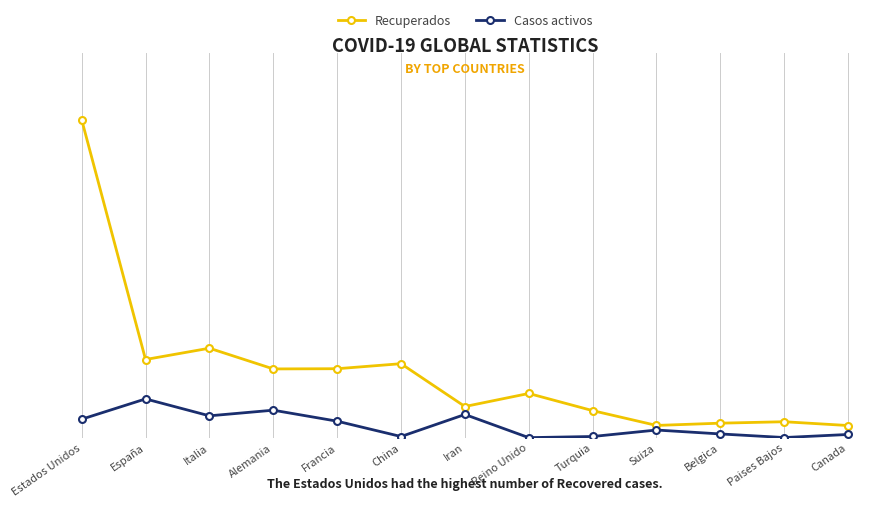

Reading left to right, transcribe all the data shown in this chart.

Recuperados: Estados Unidos=330902	España=81426	Italia=93187	Alemania=71629	Francia=71849	China=77078	Iran=32525	Reino Unido=46100	Turquia=28242	Suiza=12836	Belgica=15196	Paises Bajos=16686	Canada=12738
Casos activos: Estados Unidos=19308	España=40437	Italia=22837	Alemania=28700	Francia=17250	China=1299	Iran=24236	Reino Unido=135	Turquia=1326	Suiza=8056	Belgica=3986	Paises Bajos=250	Canada=3439